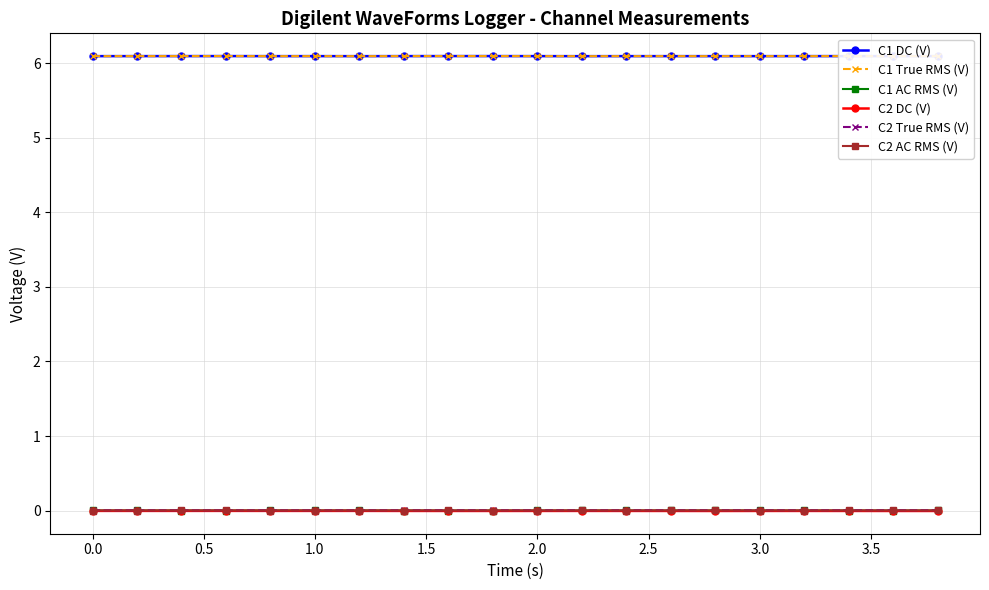

What is the value of the C1 True RMS (V) point at the 19th from the left?

6.1